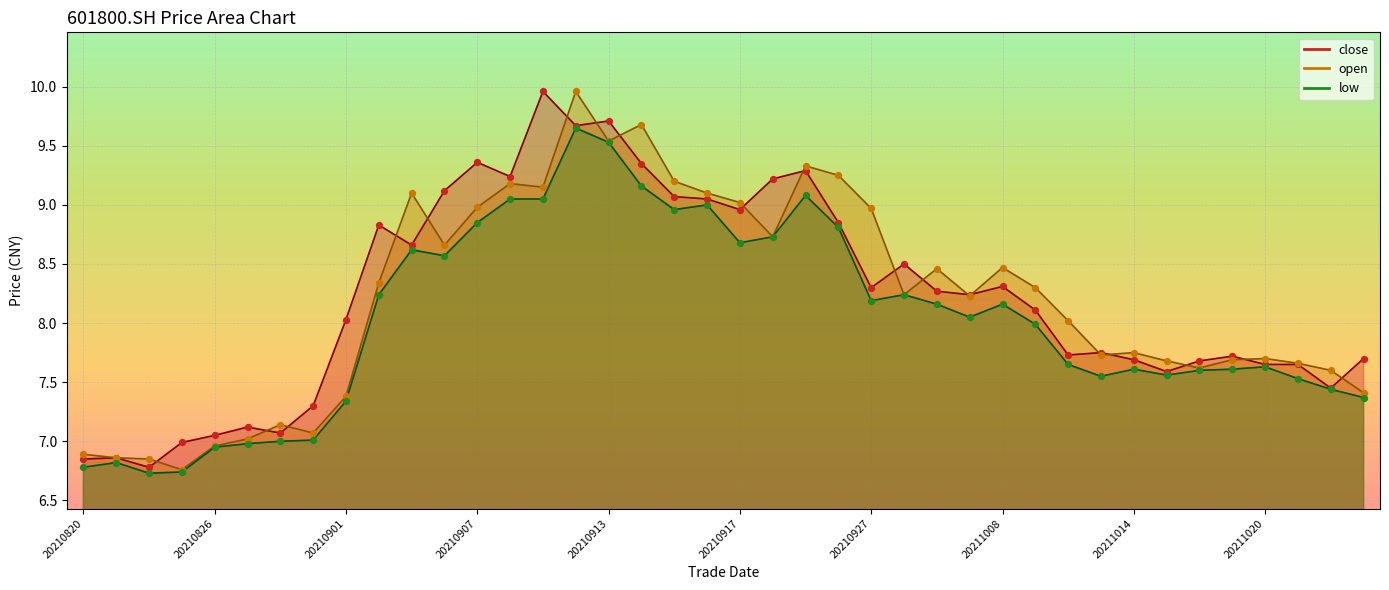

At which category is the sum across all series the highest?

20210910